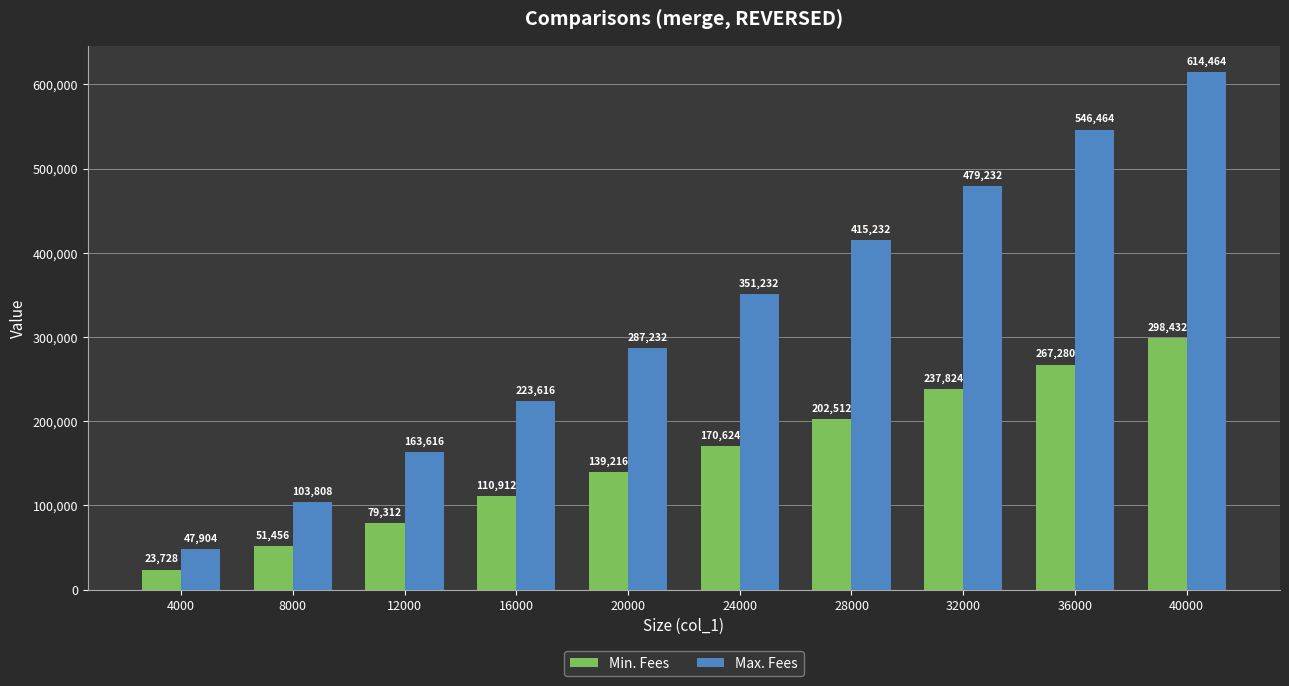

Reading left to right, extract all data points from this chart.

Min. Fees: 23728	51456	79312	110912	139216	170624	202512	237824	267280	298432
Max. Fees: 47904	103808	163616	223616	287232	351232	415232	479232	546464	614464